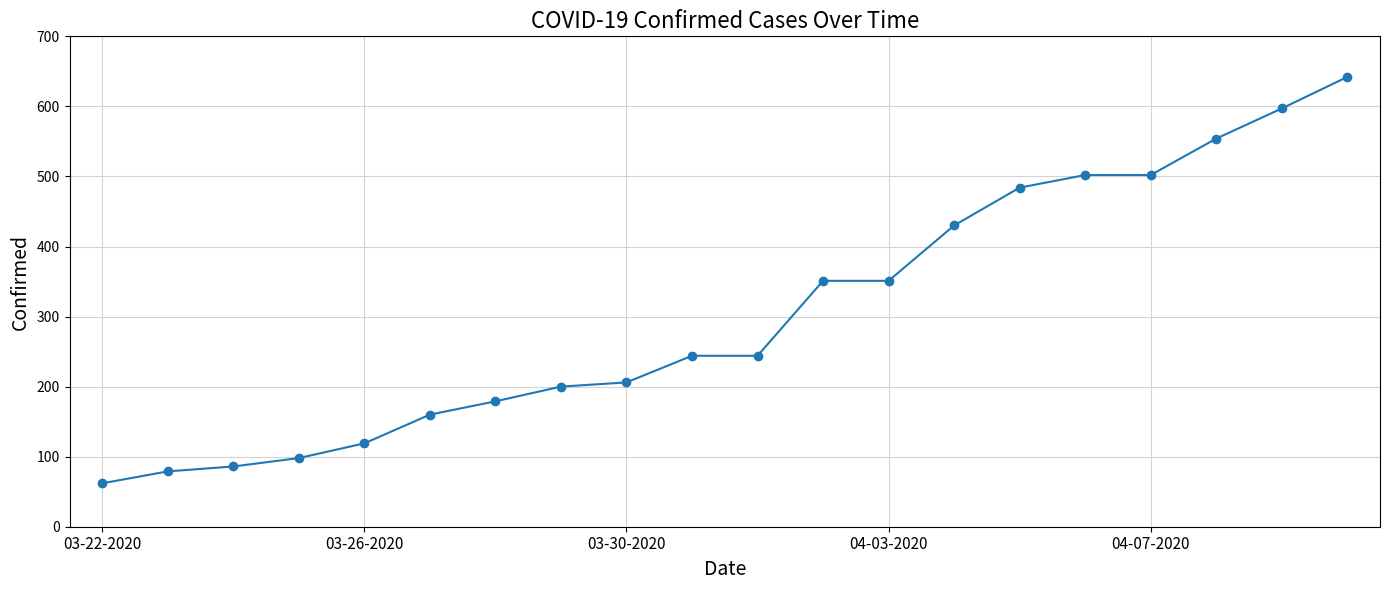

What is the value of the 2nd point from the left?

79